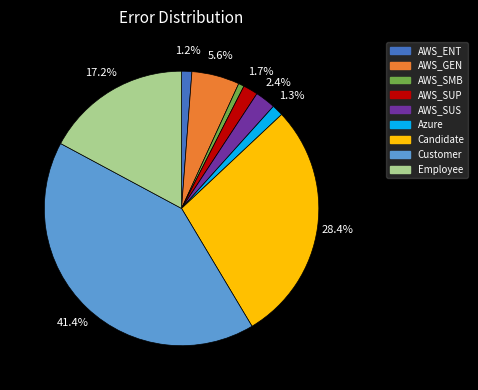

What is the ratio of the value at AWS_SUP to the value at AWS_GEN?

0.3